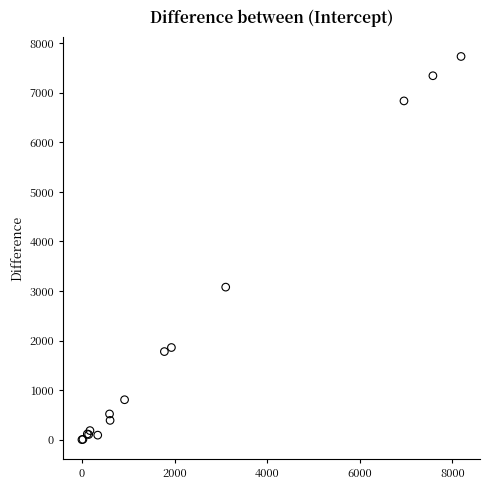

What Y value in the scatter plot is closest to 3867?

3079